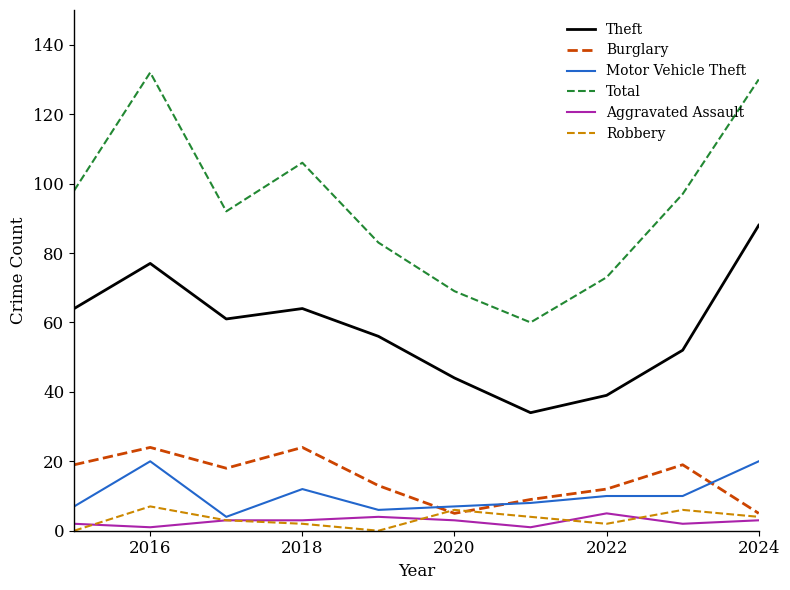

Which series has the widest spread of values?

Total